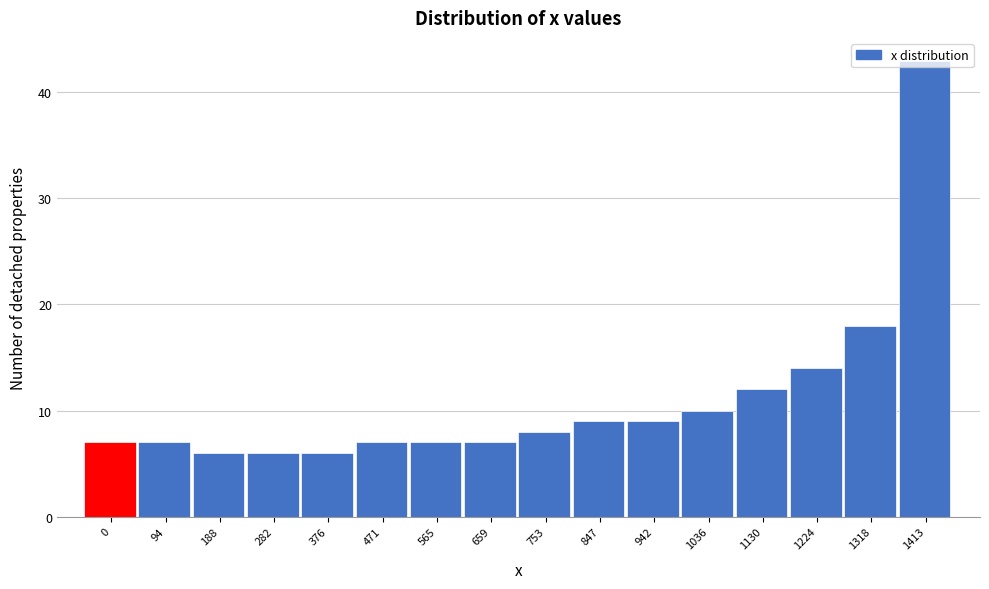

What is the average value?

11